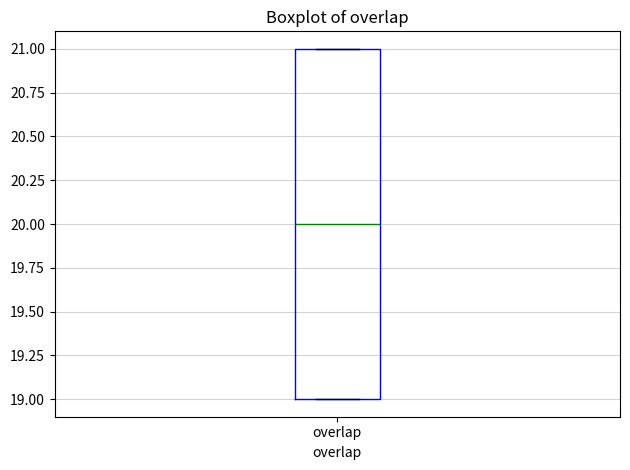

Read this box plot against the y-axis: the position of the median line, the range covered by the box, and the ends of both whiskers. The values are not printed on the chart, so give them approximately, as read against the axis.

median 20, box 19 to 21, whiskers 19 to 21